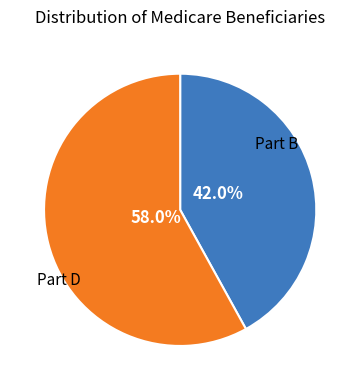

Is there a majority slice in this chart?

Yes